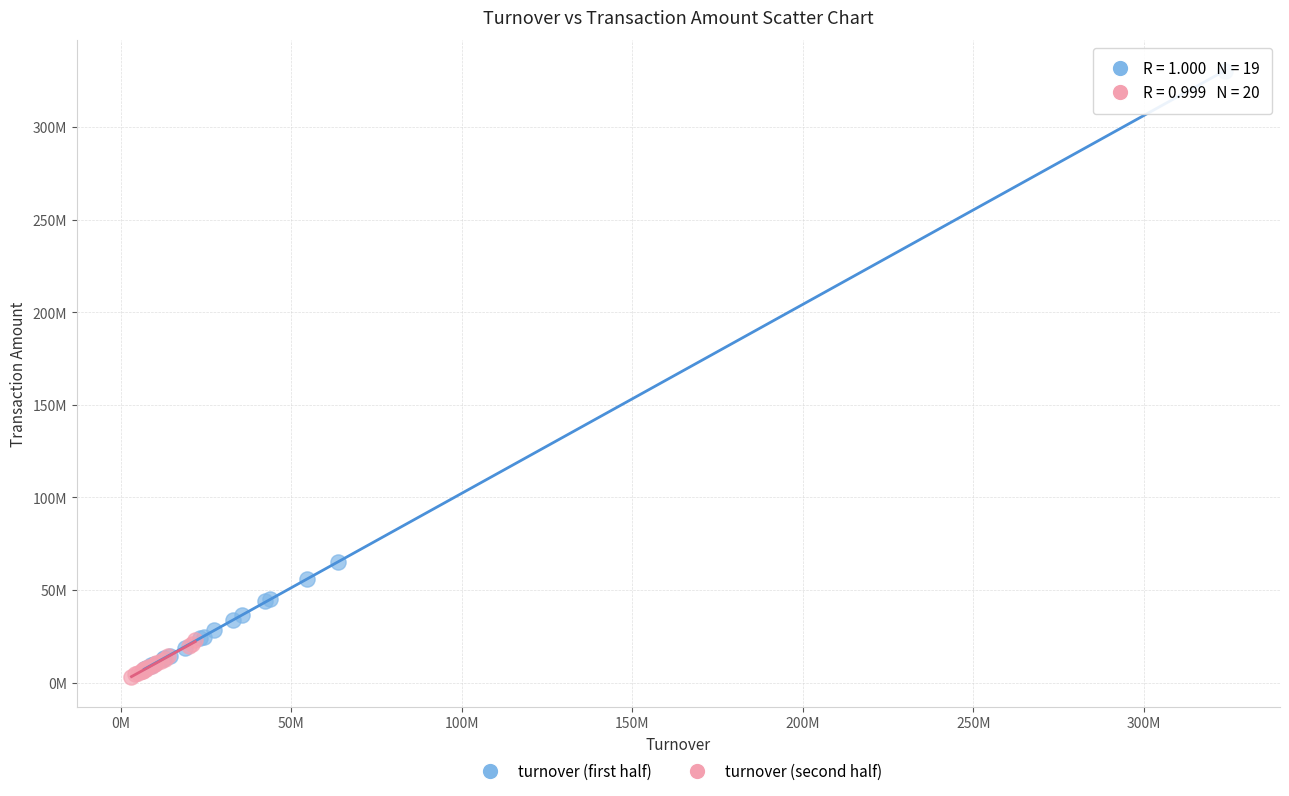

What are all the series names shown in the legend?

turnover (first half), turnover (second half)